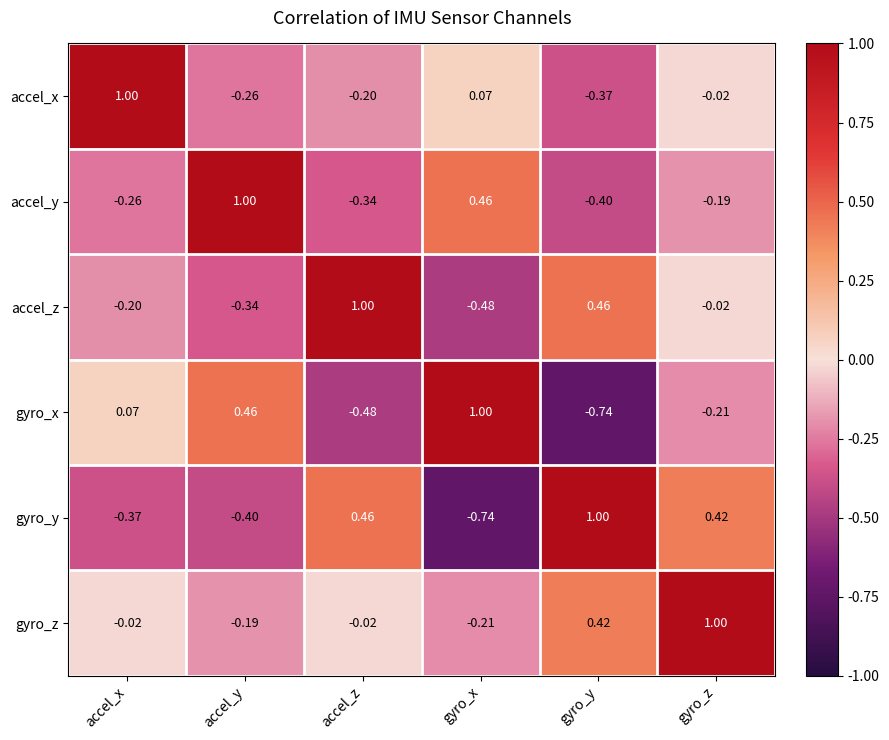

How many negative values does the accel_y series have?

4